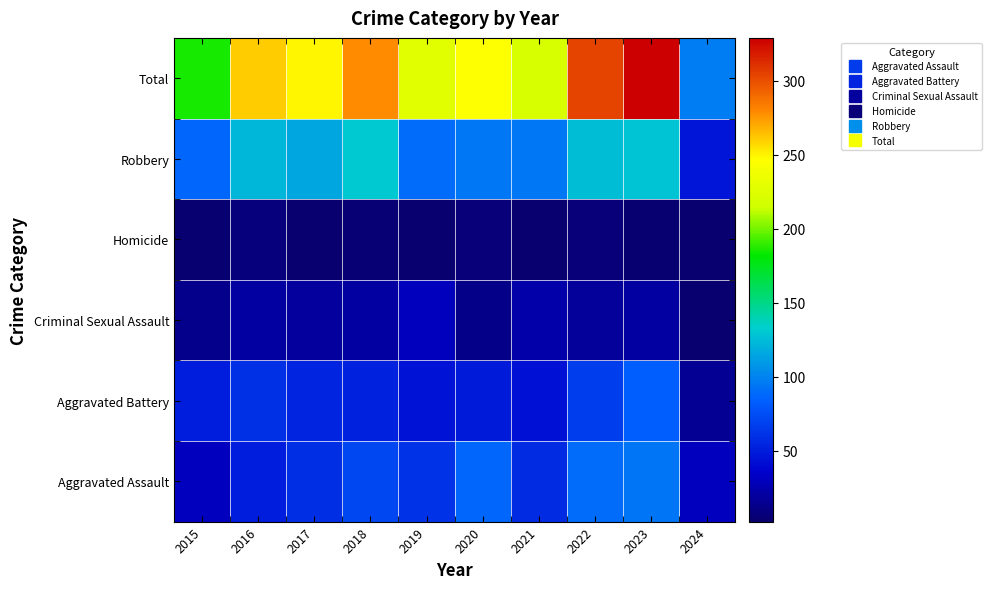

What is the total value across all series at 2024?

194